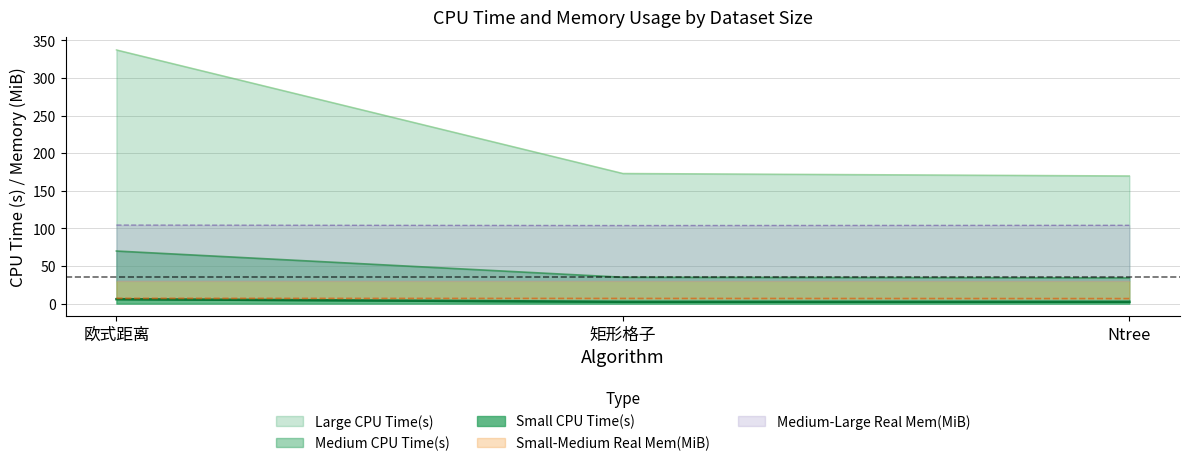

At how many categories does at least one series exceed 15?

3